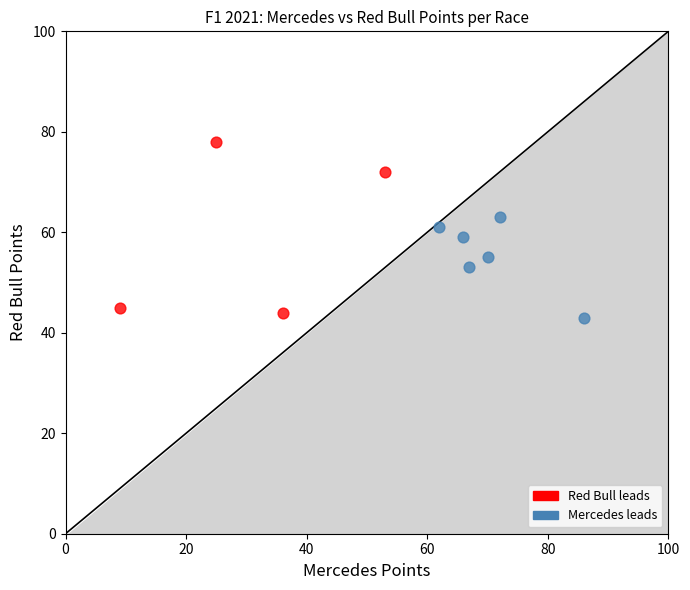

Which series reaches the maximum Y coordinate?

Red Bull leads